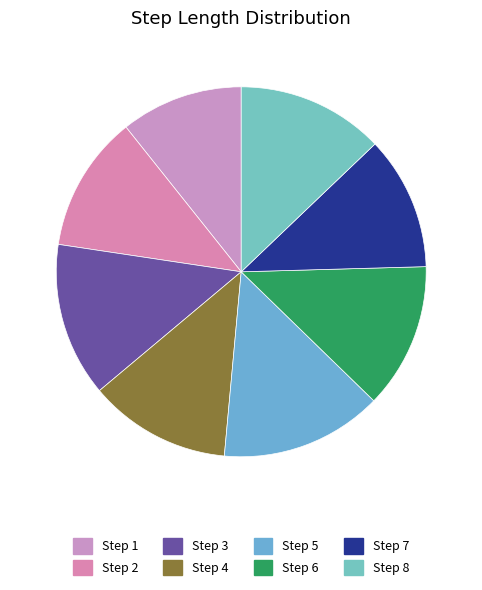

How many slices are in this pie chart?

8